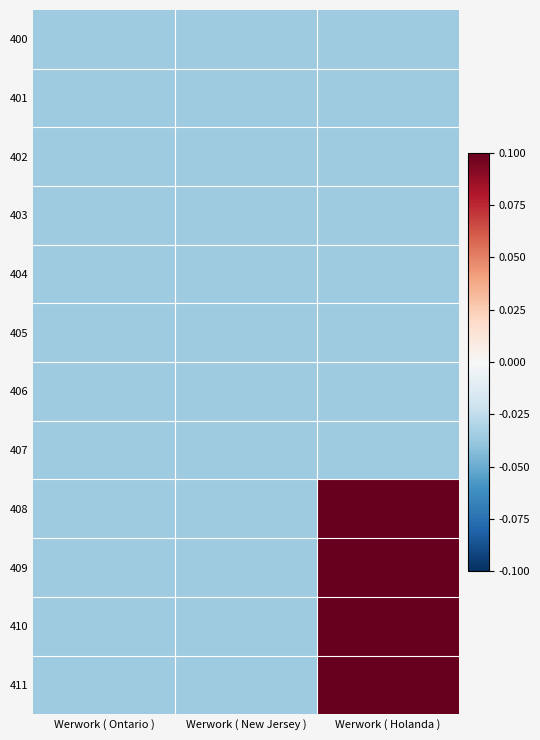

What is the total value across all series at Werwork ( Holanda )?

0.1